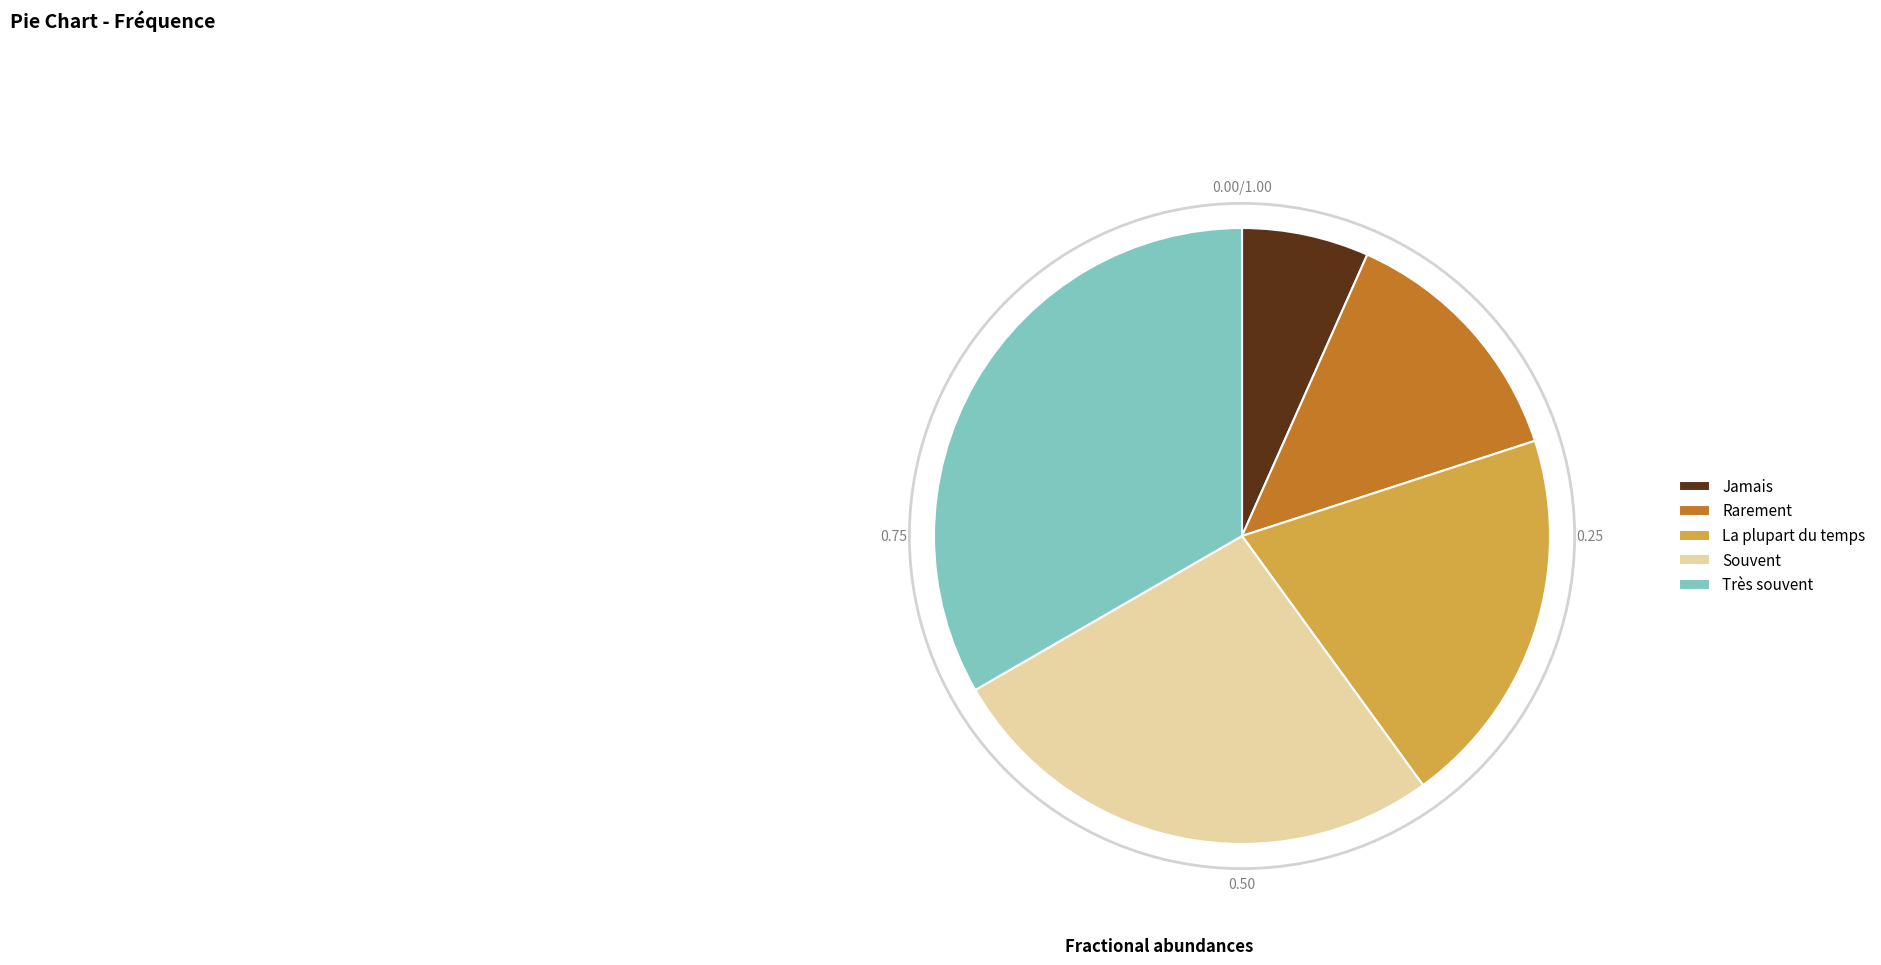

Is it true that Jamais is 7% of the pie?

True